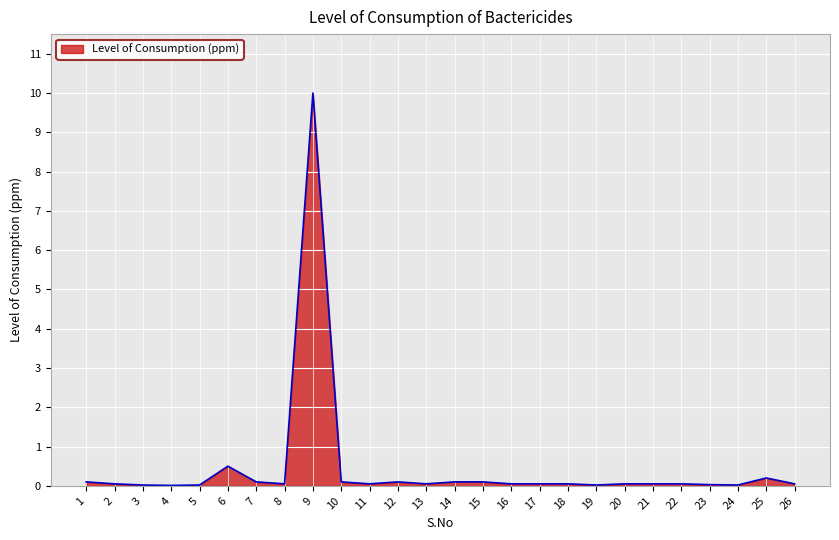

Count the number of data series in this chart.

1